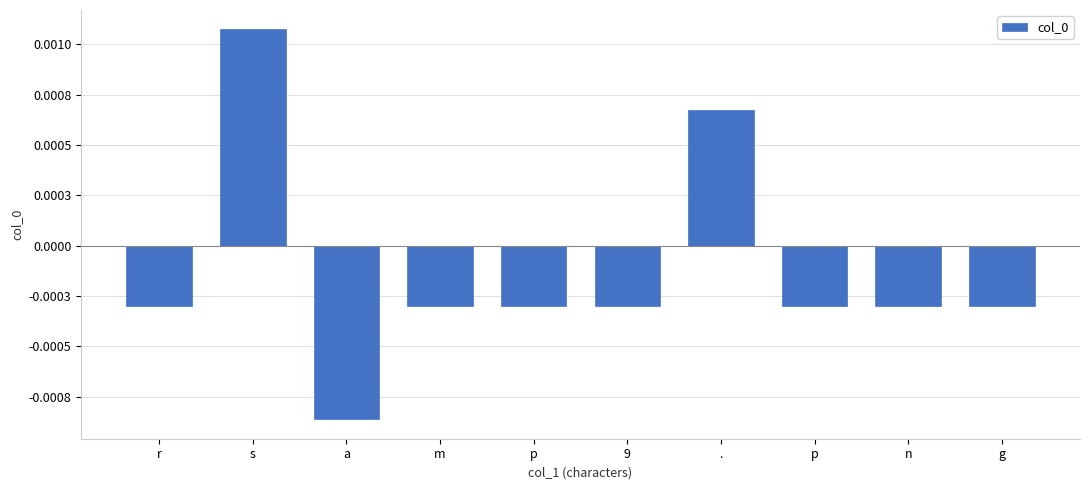

Are the bars horizontal?

No